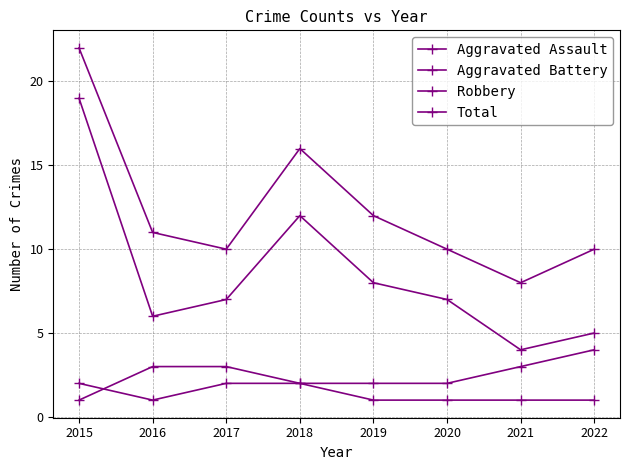

How many data points does each series have?

8